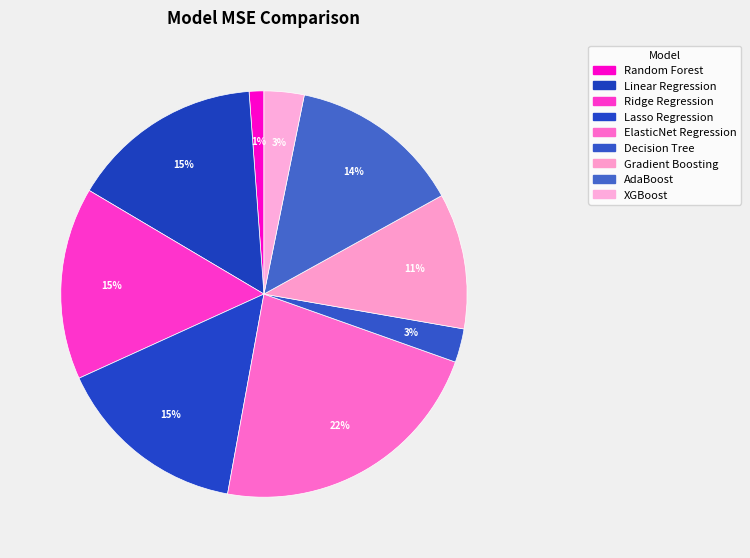

How many slices are in this pie chart?

9